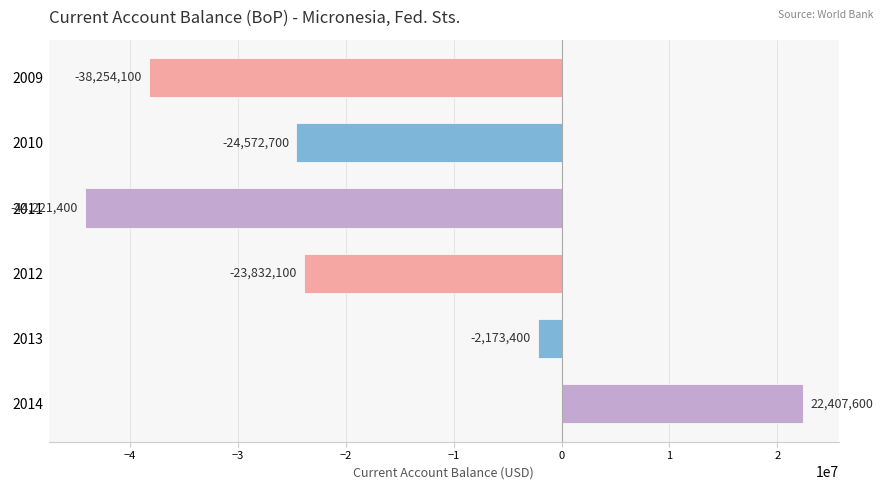

At which category does the chart reach its minimum across all series?

2011